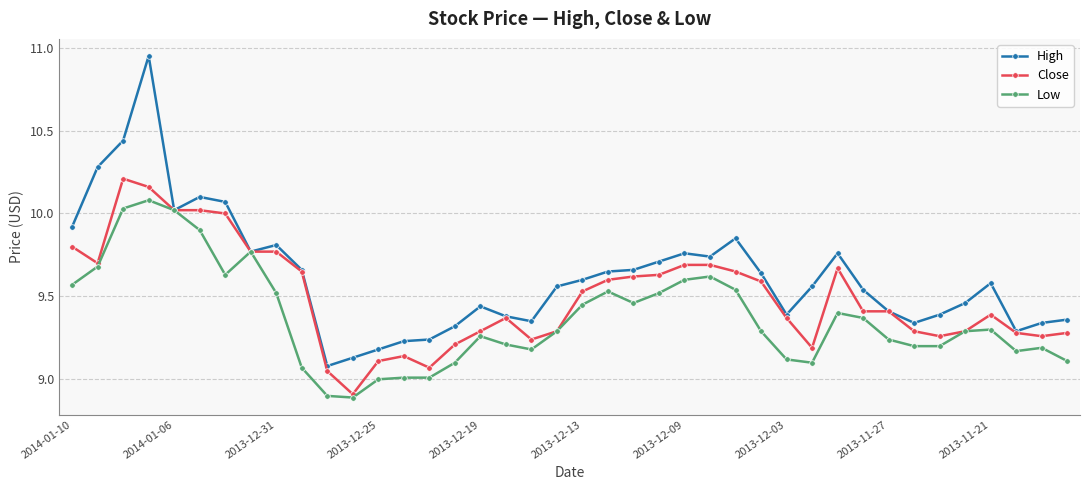

List the series in order of their peak value, highest first.

High, Close, Low